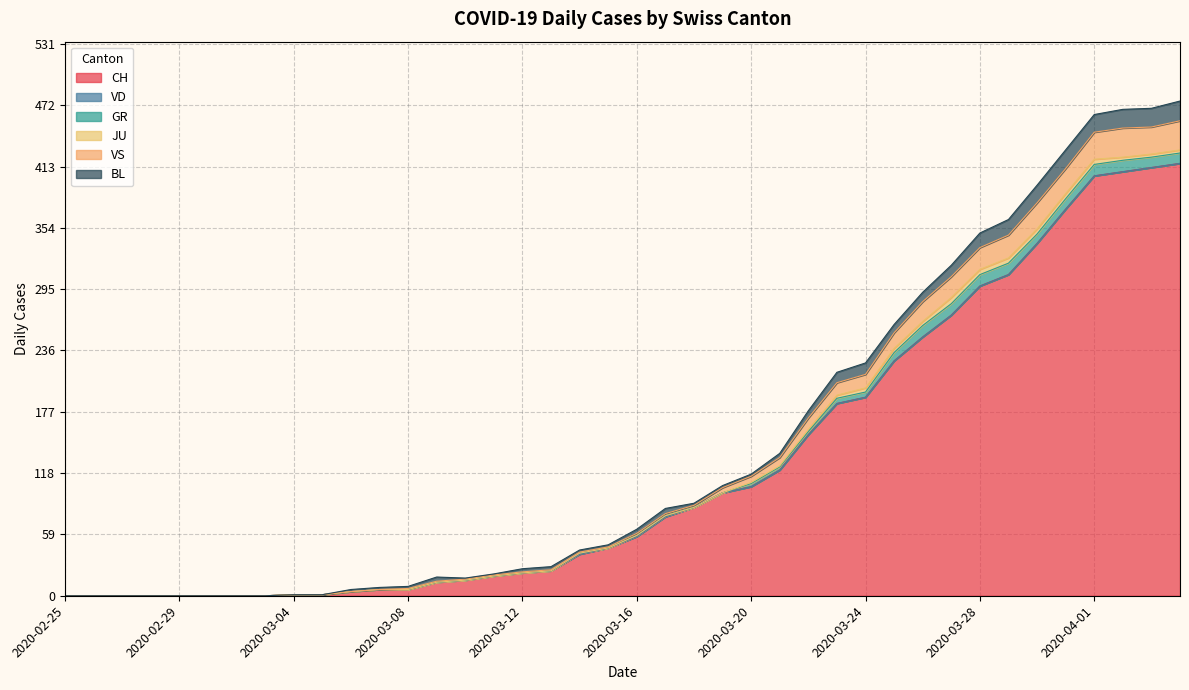

Where is BL nearest to the value 9?

2020-03-26